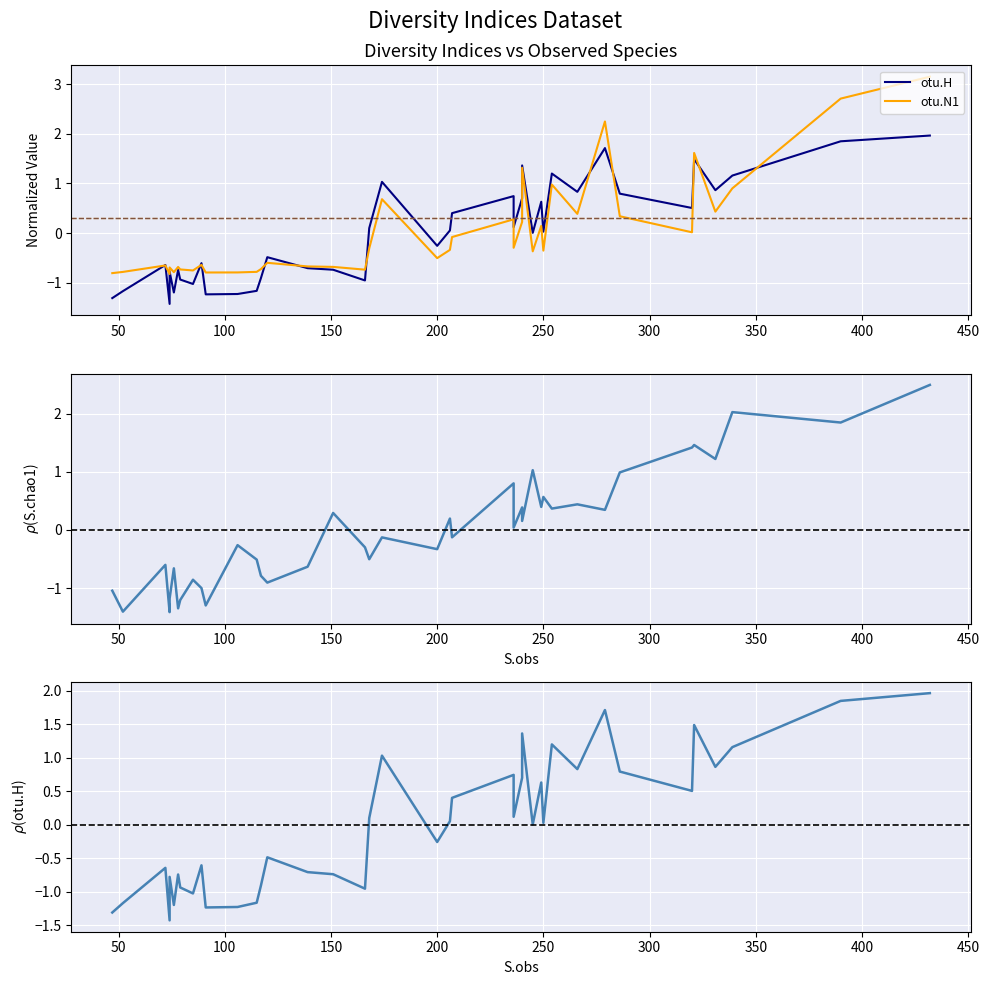

What is the label of the 38th point from the right?

100